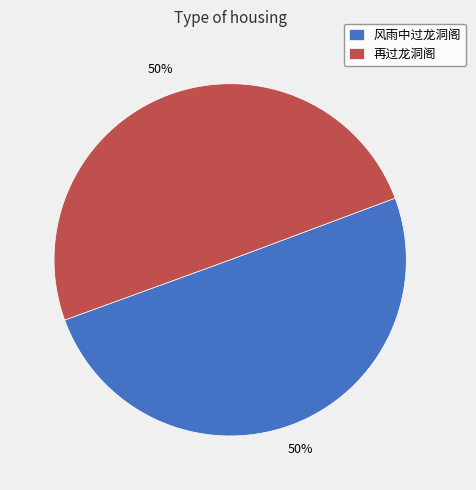

To the nearest percent, what is the difference between the 风雨中过龙洞阁 and 再过龙洞阁 slice percentages?

0%